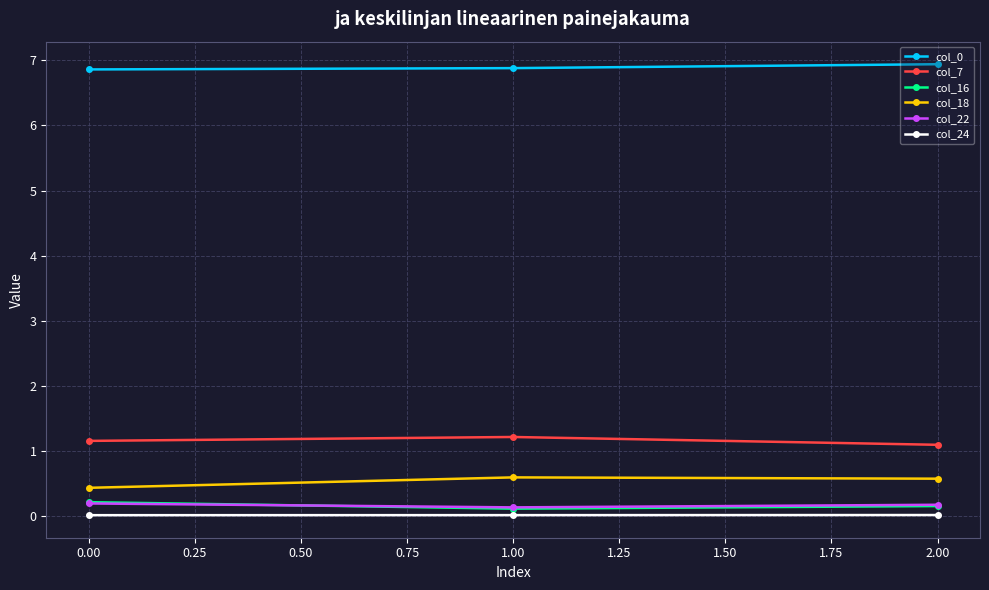

The col_16 series shows 0.1 at 1.00. True or false?

True